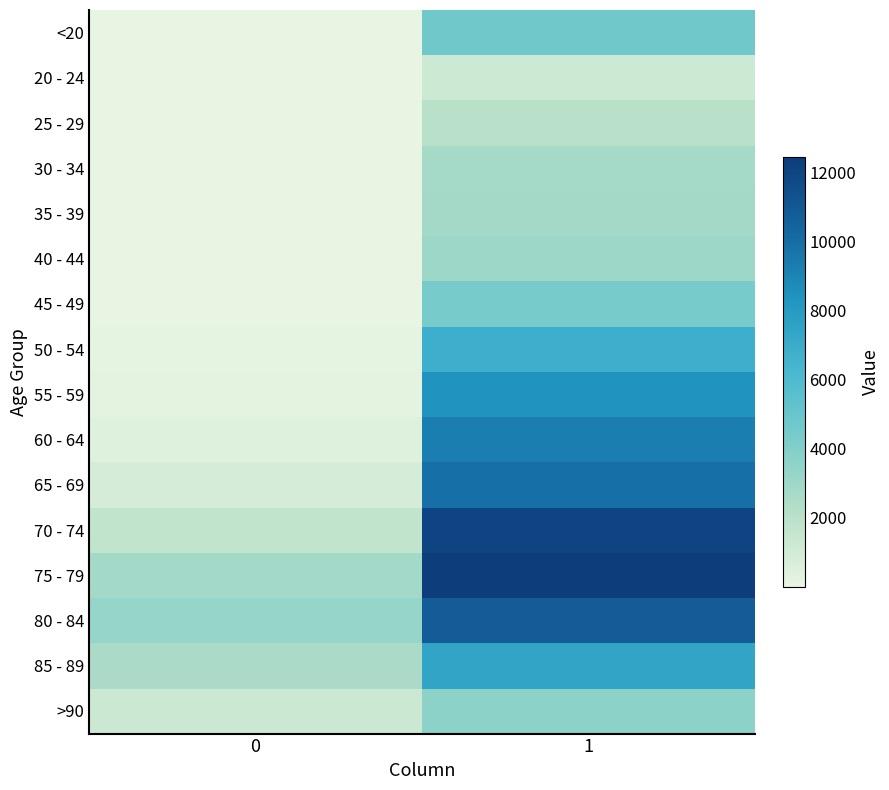

Reading left to right, transcribe all the data shown in this chart.

<20: 0=18	1=4641
20 - 24: 0=4	1=1191
25 - 29: 0=3	1=2038
30 - 34: 0=17	1=2765
35 - 39: 0=18	1=2814
40 - 44: 0=24	1=3078
45 - 49: 0=47	1=4396
50 - 54: 0=126	1=6803
55 - 59: 0=227	1=8400
60 - 64: 0=426	1=9236
65 - 69: 0=850	1=9883
70 - 74: 0=1690	1=12018
75 - 79: 0=2848	1=12434
80 - 84: 0=3273	1=10764
85 - 89: 0=2548	1=7417
>90: 0=1224	1=3604